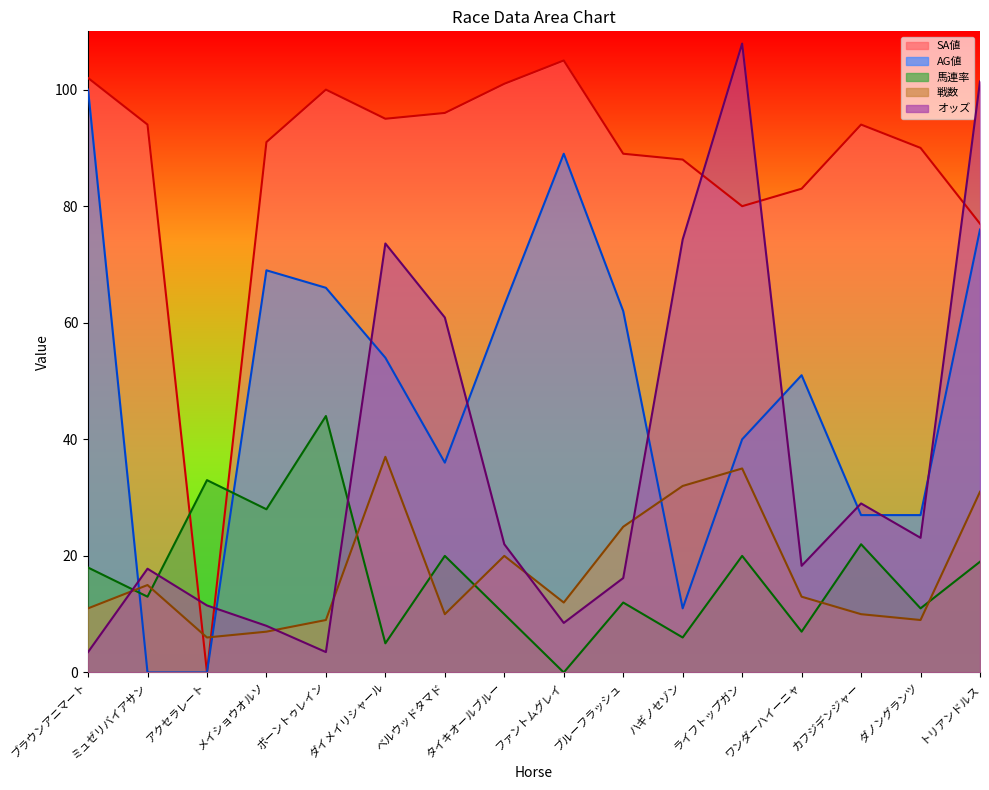

Which series ends up on top after the final intersection of 戦数 and 馬連率?

戦数